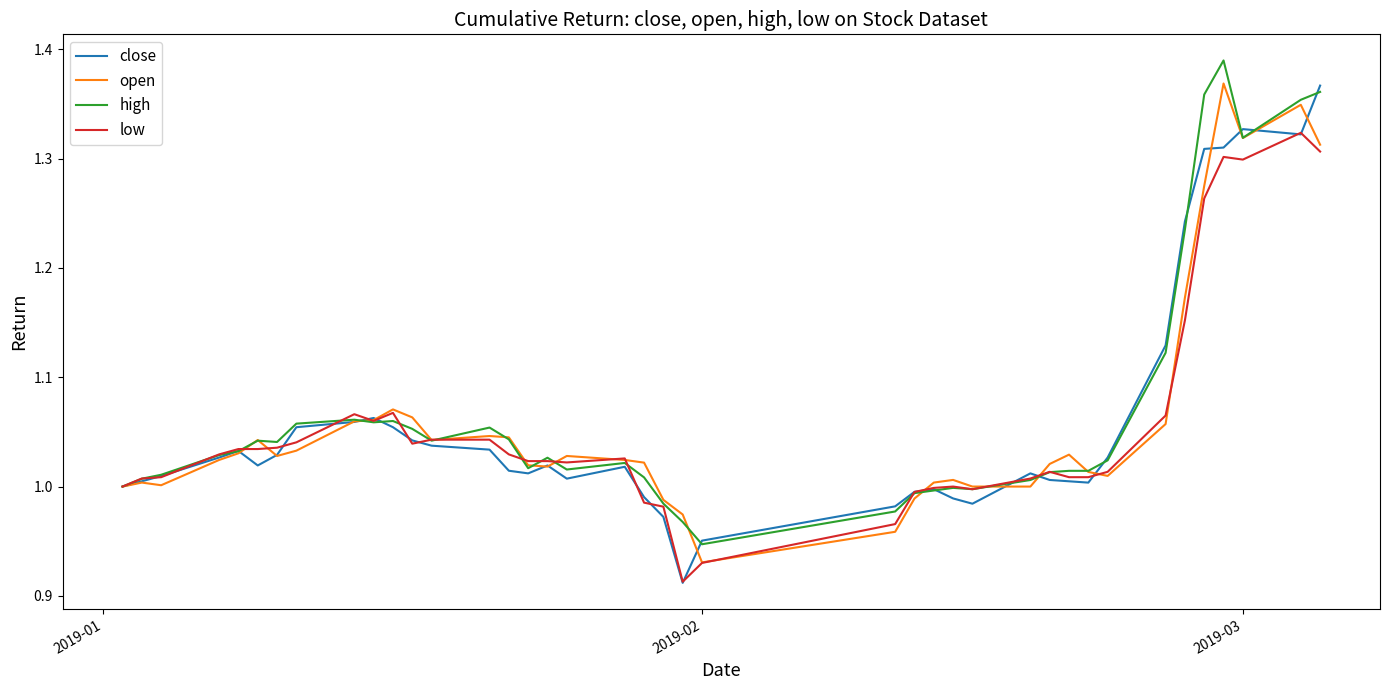

What is the maximum value shown in the chart?

1.4